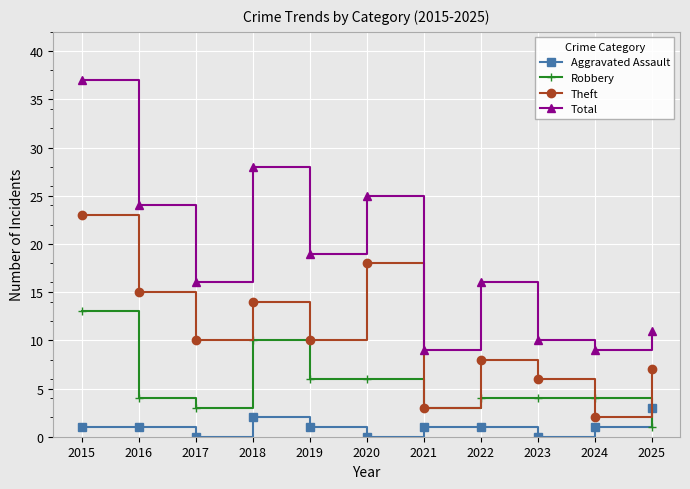

At which label does Total first exceed 16?

2015